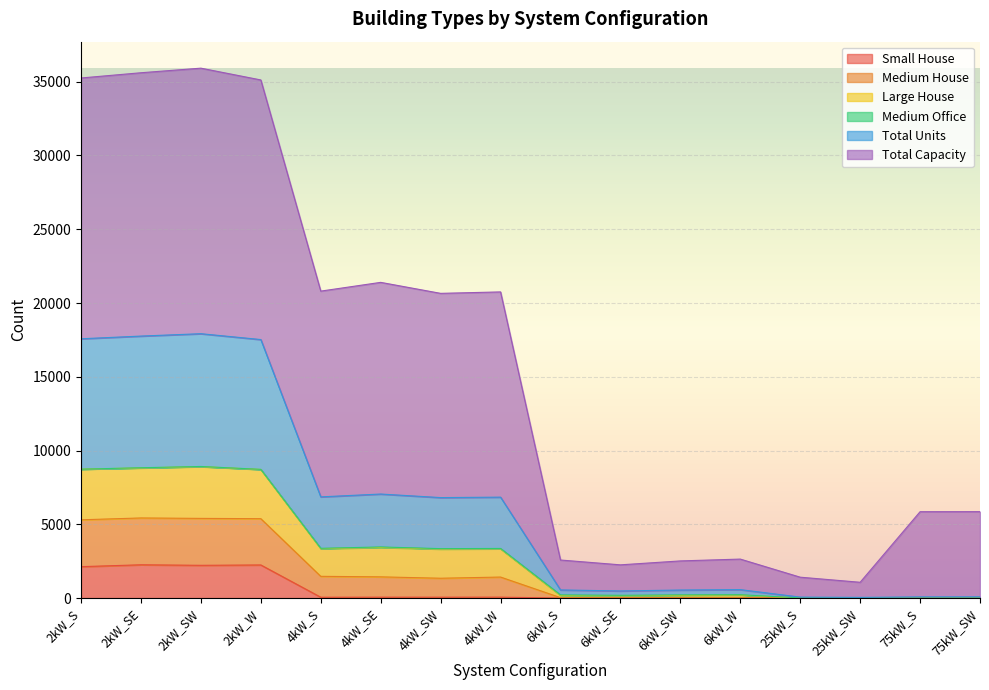

The Medium House series shows 27464 at 2kW_S. True or false?

False